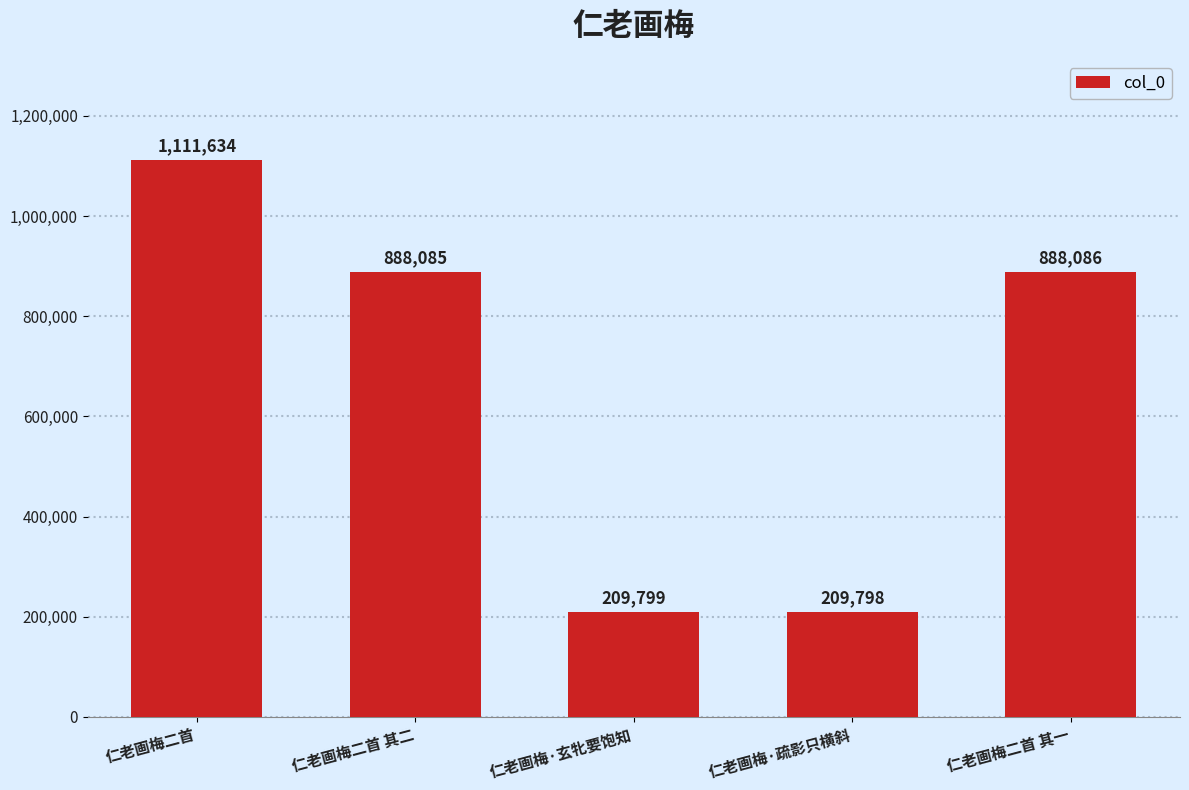

What is the sum of the values at 仁老画梅二首 and 仁老画梅·玄牝要饱知?

1321433